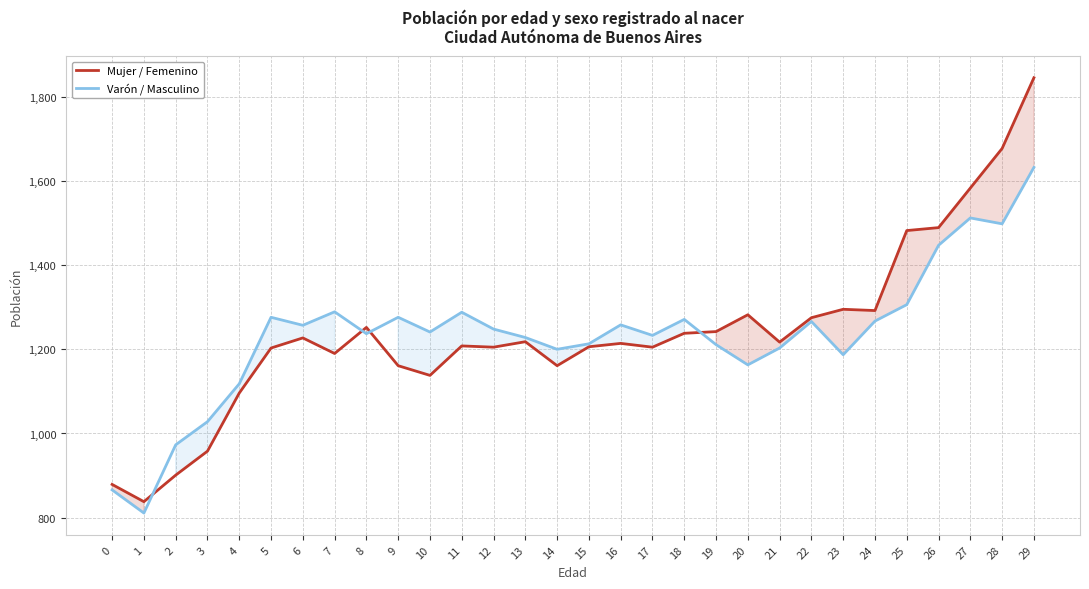

How many lines are shown in the chart?

2